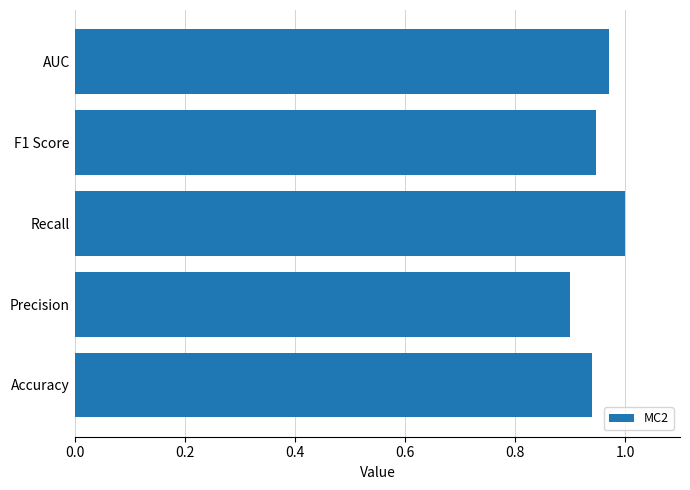

Which label corresponds to the smallest value in the chart?

Precision